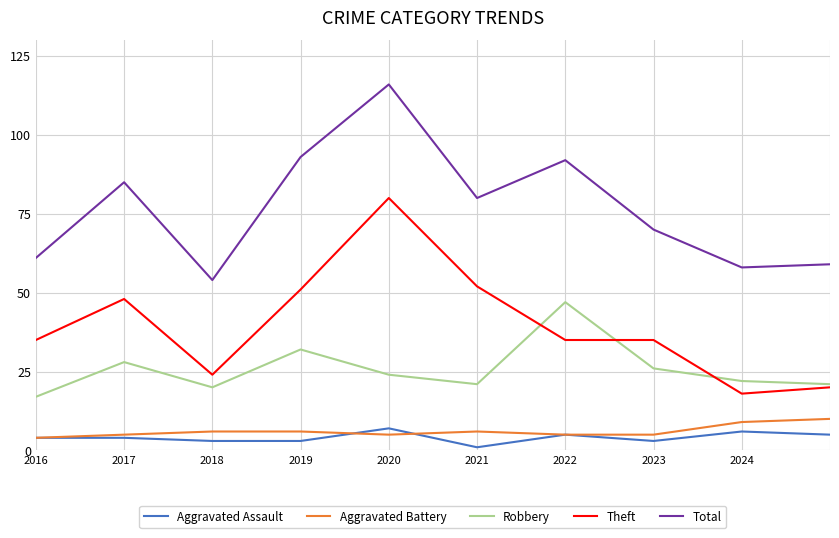

What is the sum of all Aggravated Battery values?

61